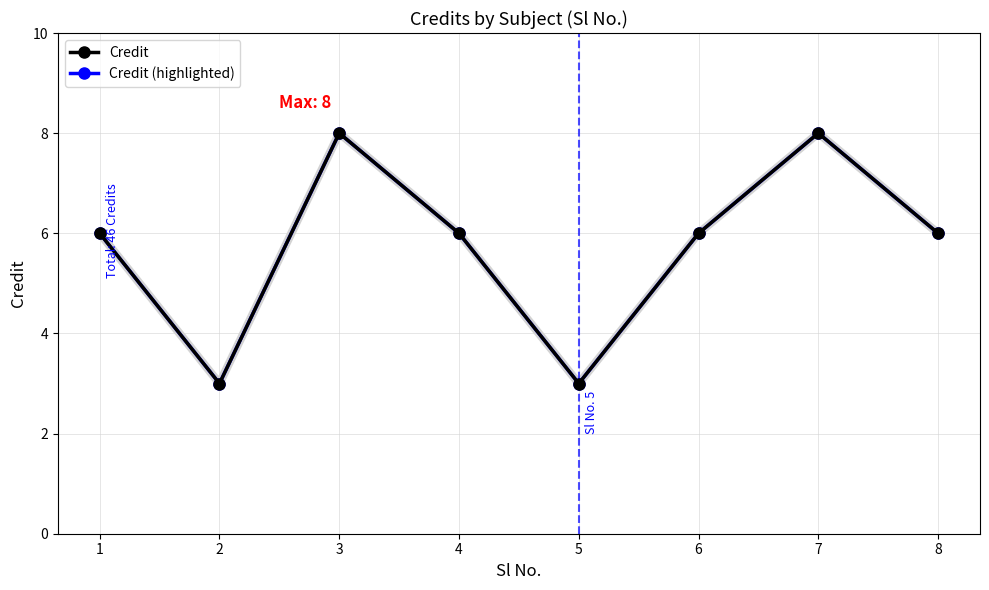

True or false: Credit and Credit (highlighted) cross at least once.

False